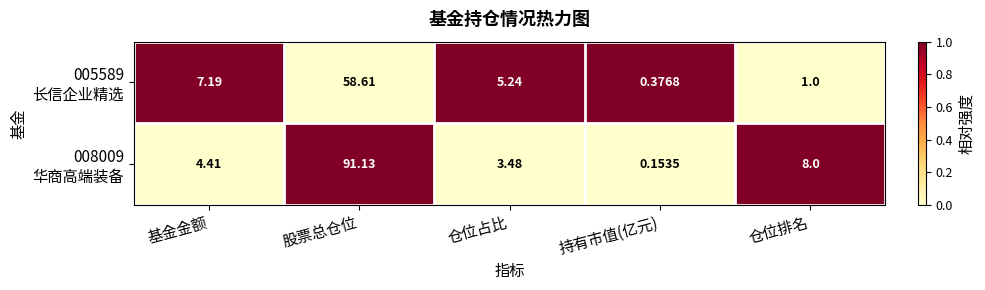

Which category has the lowest value across all series?

持有市值(亿元)